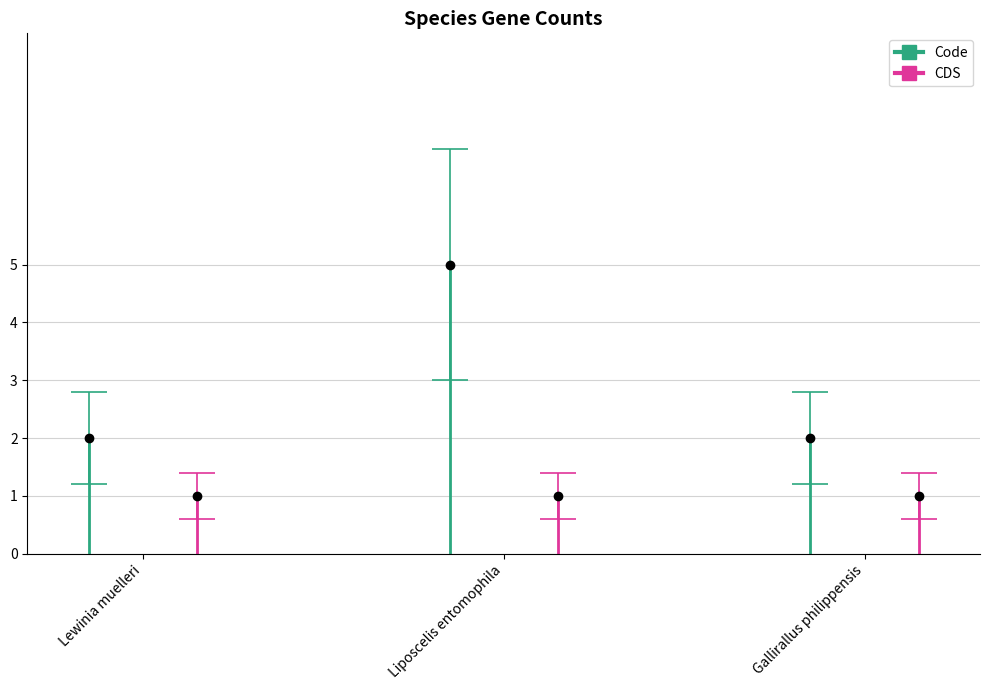

What is the difference between the maximum and minimum values?

3